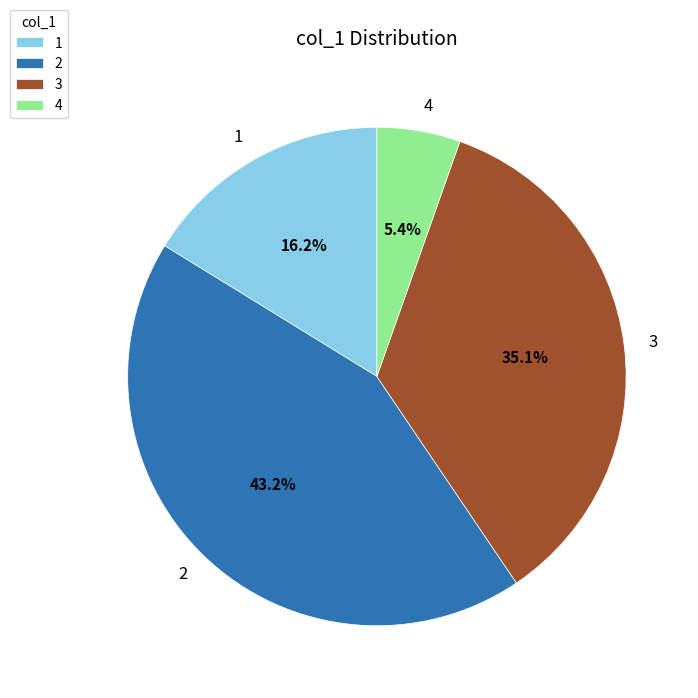

What percentage is the 4 slice, to the nearest percent?

5%